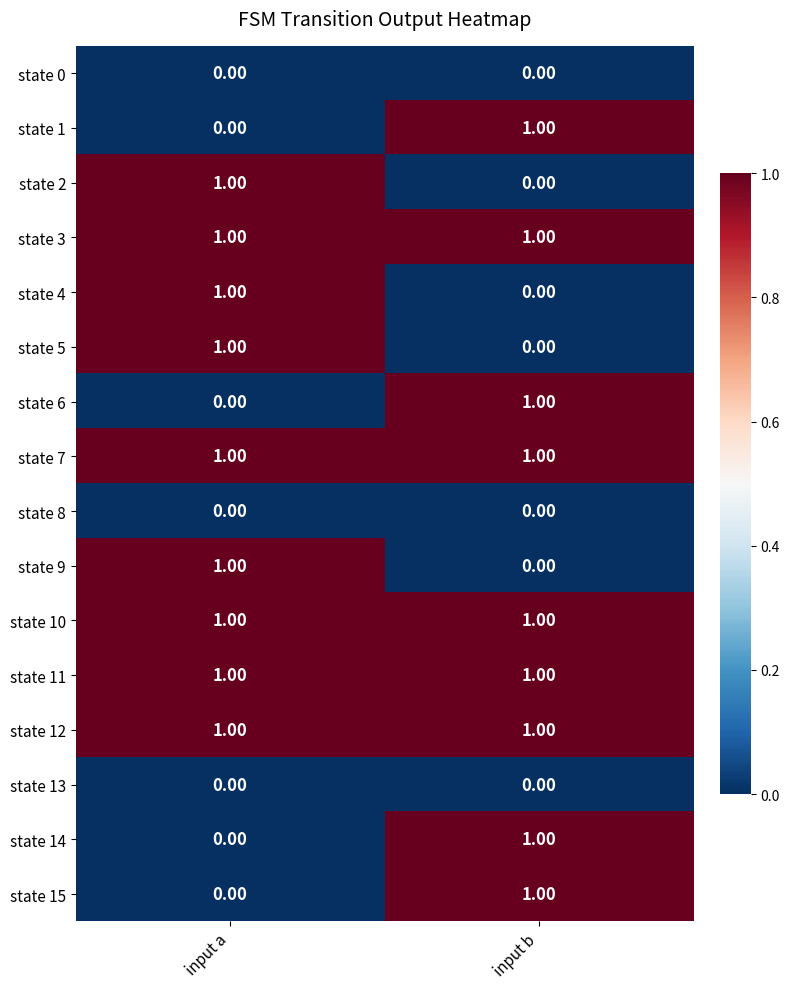

Is the value of state 4 at input b greater than the value of state 10 at input b?

No